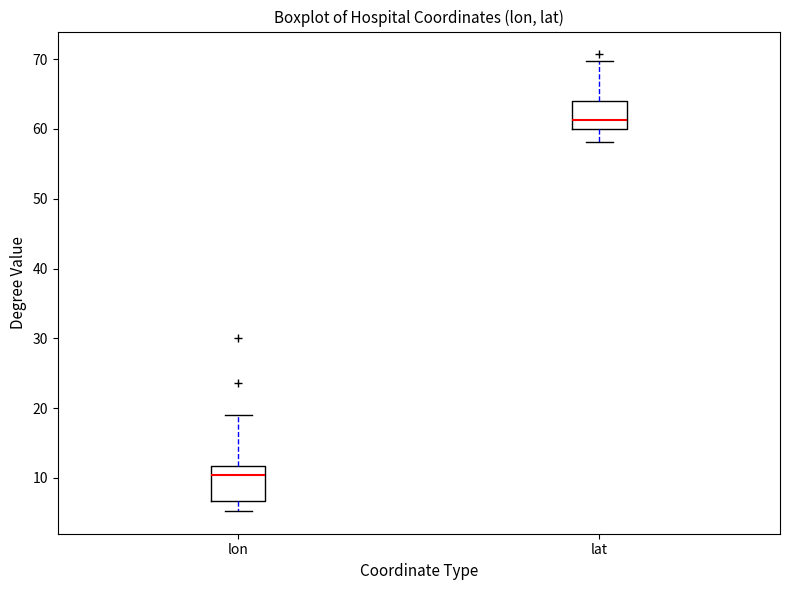

Comparing the boxes themselves (not the whiskers), which one is the tallest?

lon